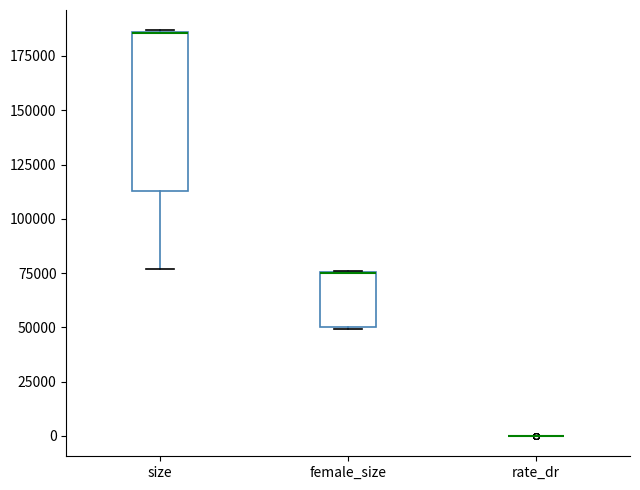

Where is the lower edge of the box for female_size on the y-axis? The values are not printed on the chart, so give them approximately, as read against the axis.

50000